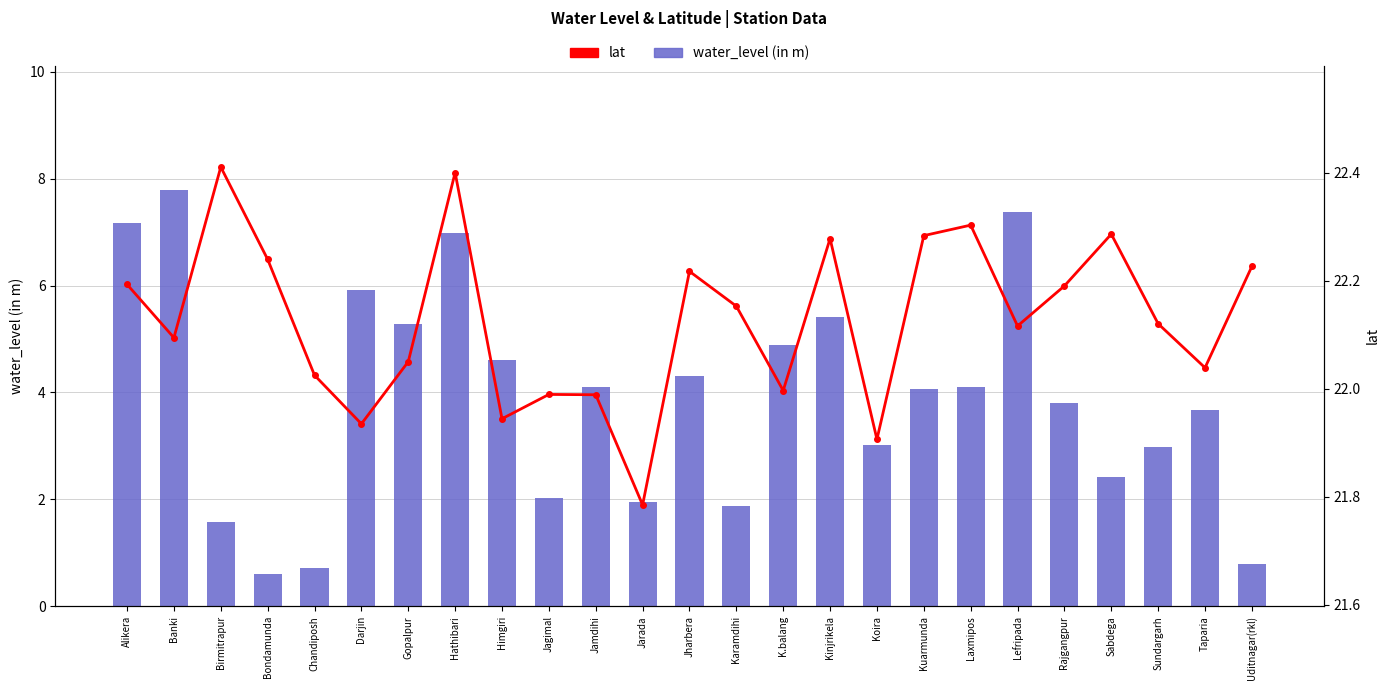

Reading left to right, list all the values displayed in this chart.

water_level (in m): Alikera=7.2	Banki=7.8	Birmitrapur=1.6	Bondamunda=0.6	Chandiposh=0.7	Darjin=5.9	Gopalpur=5.3	Hathibari=7.0	Himgiri=4.6	Jagimal=2.0	Jamdihi=4.1	Jarada=1.9	Jharbera=4.3	Karamdihi=1.9	K.balang=4.9	Kinjrikela=5.4	Koira=3.0	Kuarmunda=4.1	Laxmipos=4.1	Lefripada=7.4	Rajgangpur=3.8	Sabdega=2.4	Sundargarh=3.0	Taparia=3.7	Uditnagar(rkl)=0.8
lat: Alikera=22.2	Banki=22.1	Birmitrapur=22.4	Bondamunda=22.2	Chandiposh=22.0	Darjin=21.9	Gopalpur=22.1	Hathibari=22.4	Himgiri=21.9	Jagimal=22.0	Jamdihi=22.0	Jarada=21.8	Jharbera=22.2	Karamdihi=22.2	K.balang=22.0	Kinjrikela=22.3	Koira=21.9	Kuarmunda=22.3	Laxmipos=22.3	Lefripada=22.1	Rajgangpur=22.2	Sabdega=22.3	Sundargarh=22.1	Taparia=22.0	Uditnagar(rkl)=22.2